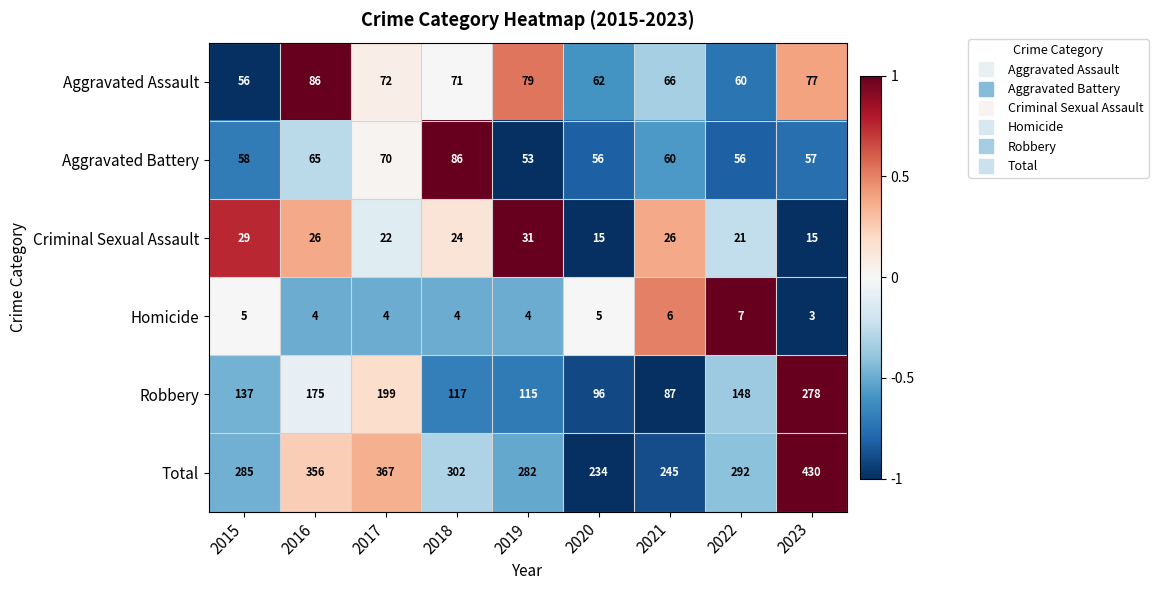

Between 2019 and 2023, which series saw the biggest shift?

Robbery